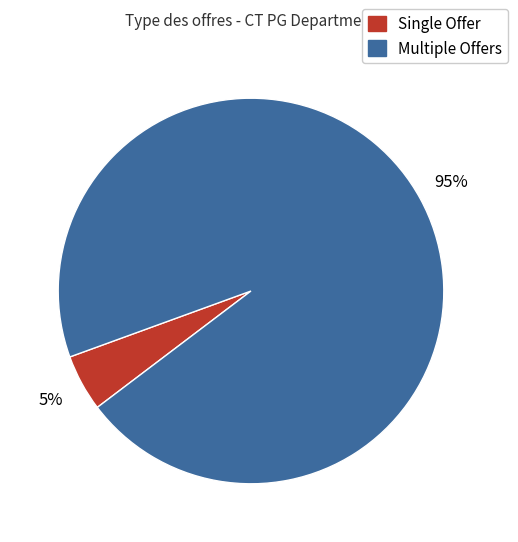

Is there any slice that represents more than half of the pie?

Yes